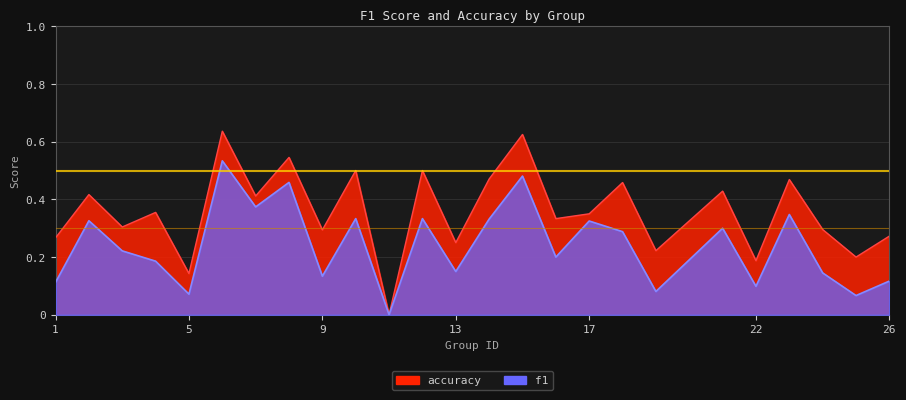

How many f1 values are between 0 and 1?

25